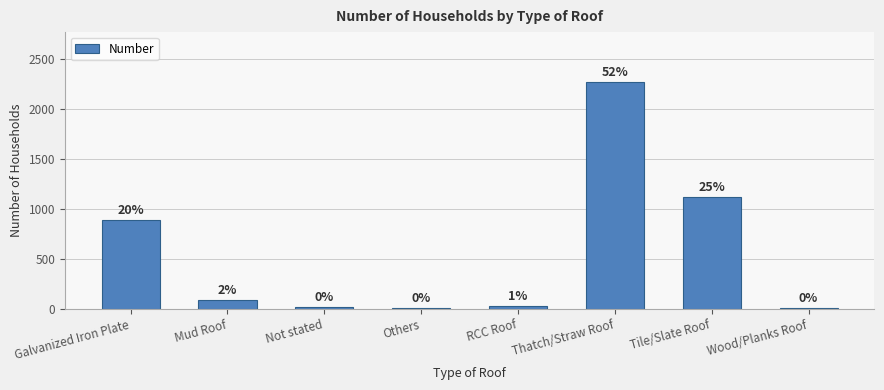

What is the change in value from Thatch/Straw Roof to Wood/Planks Roof?

-2268